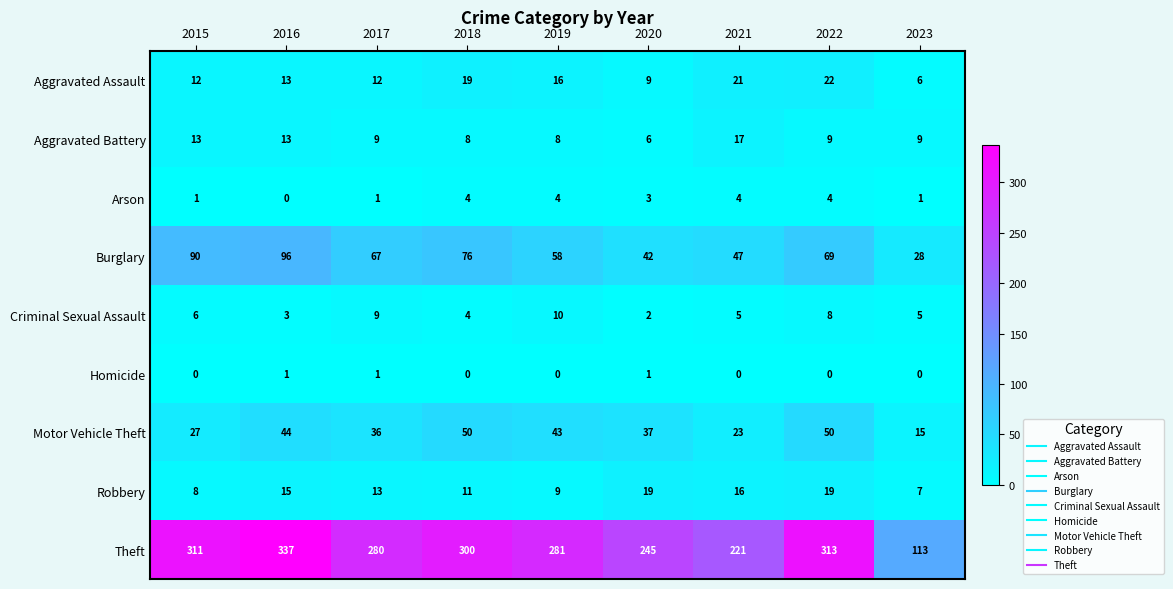

The value of Criminal Sexual Assault at 2021 is 3. True or false?

False